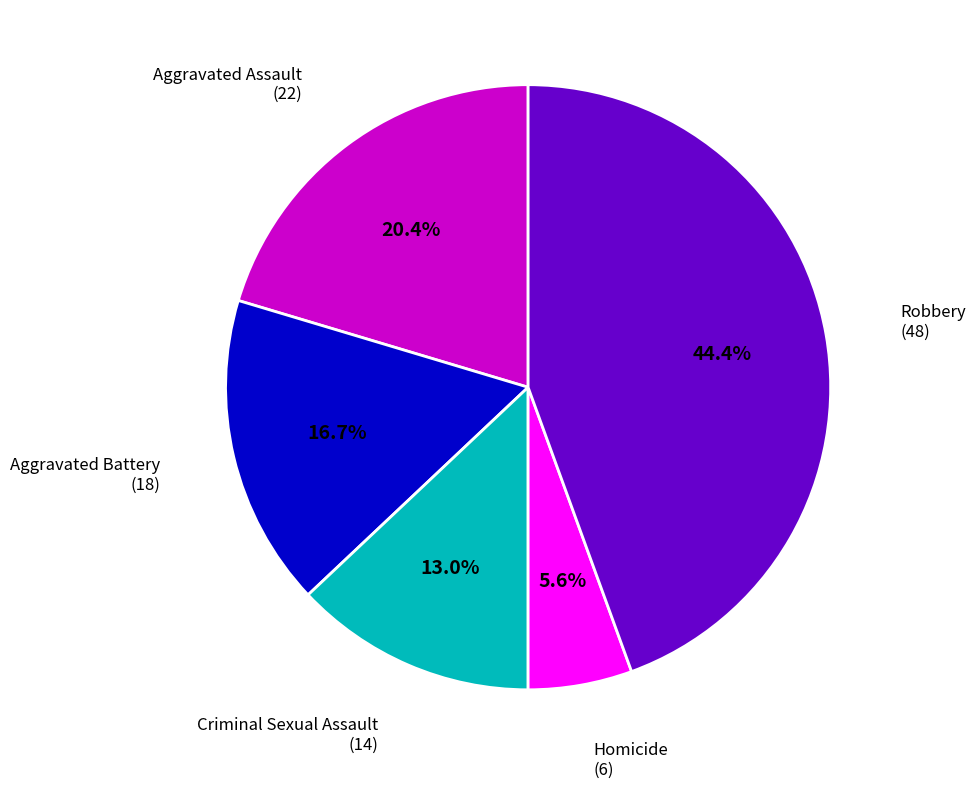

Rank the categories by value from highest to lowest.

Robbery, Aggravated Assault, Aggravated Battery, Criminal Sexual Assault, Homicide